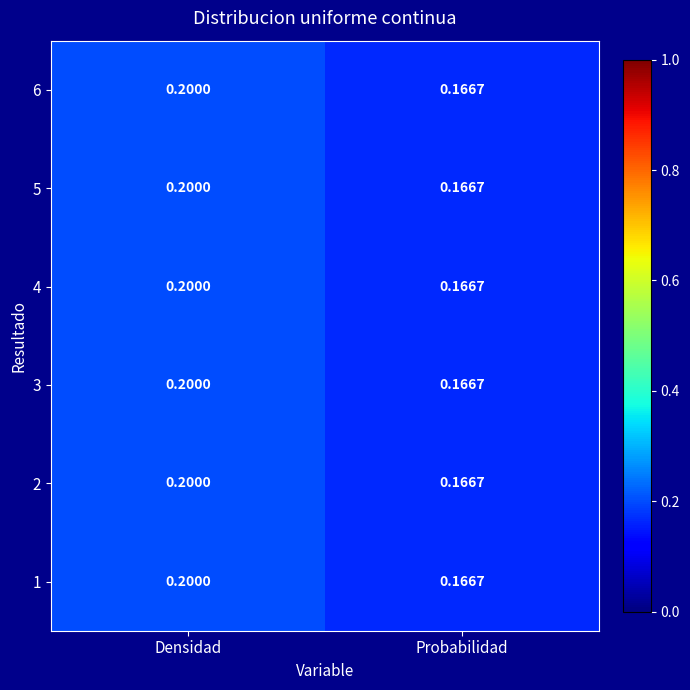

At which category is the sum across all series the highest?

Densidad